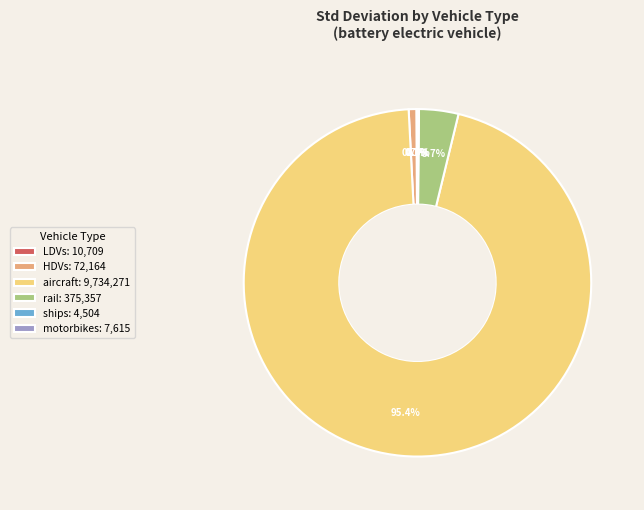

Does aircraft: 9,734,271 represent more than half of the total?

Yes